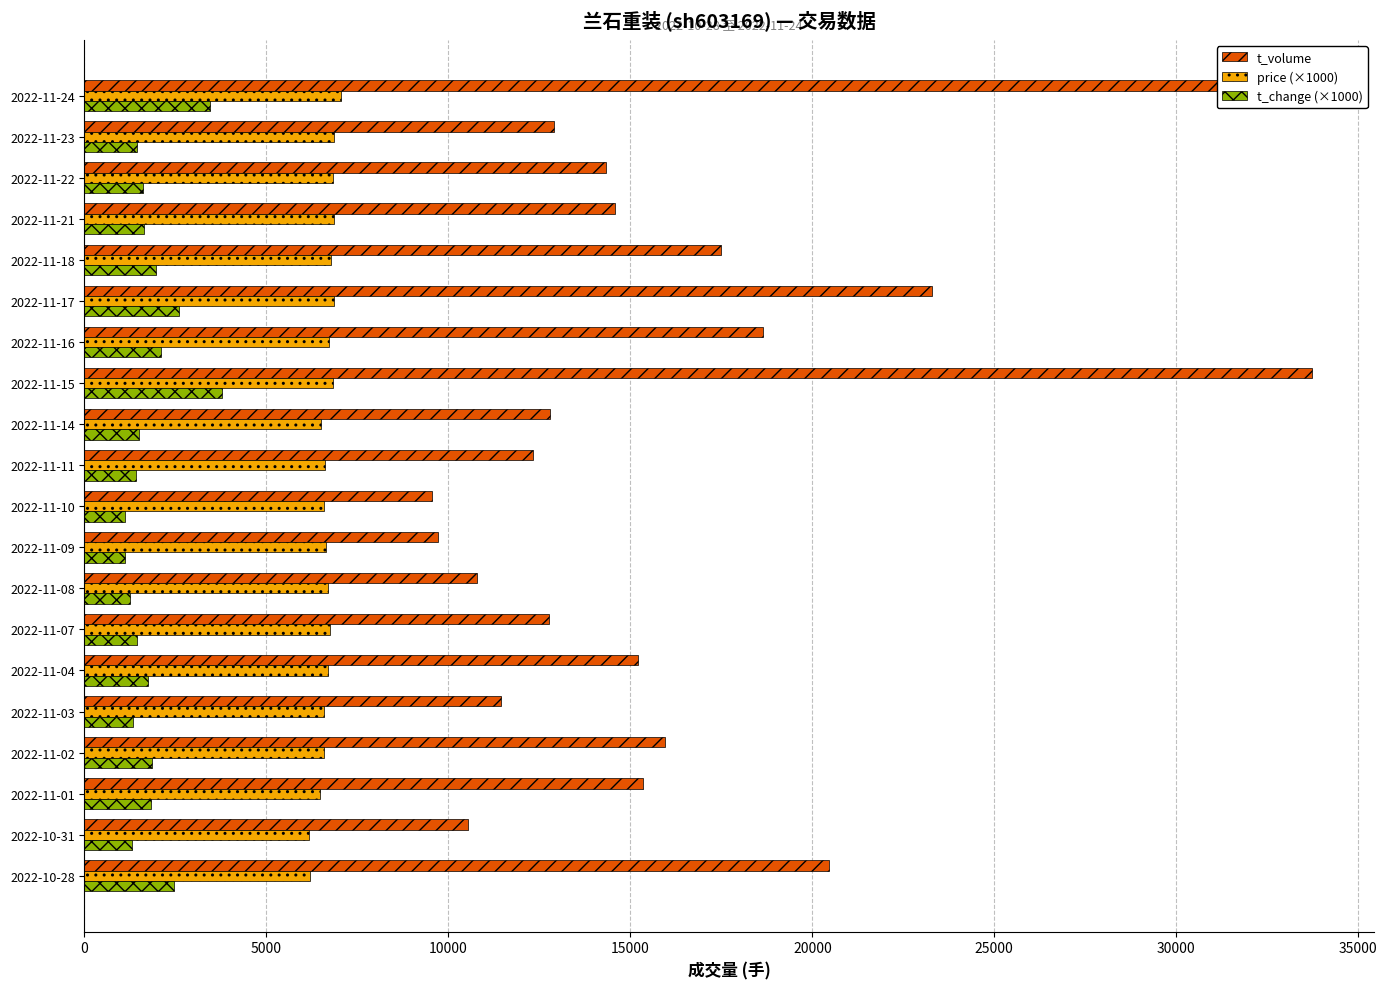

Rank the series by their average value, from highest to lowest.

t_volume, price (×1000), t_change (×1000)